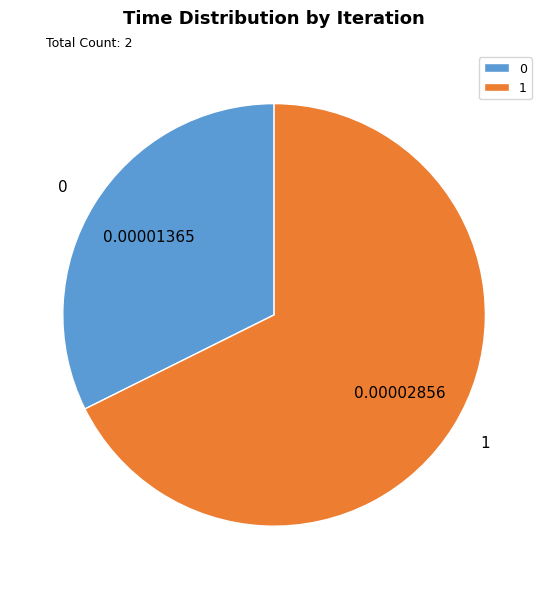

True or false: 1 accounts for 78% of the total.

False